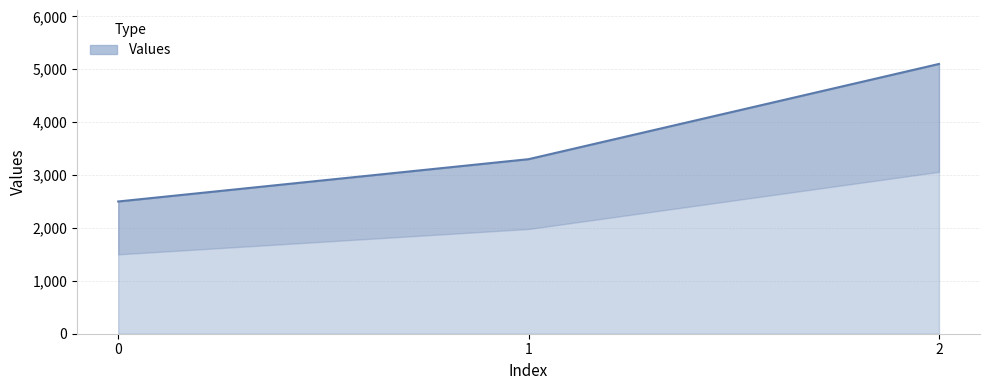

How many series are shown in this chart?

1